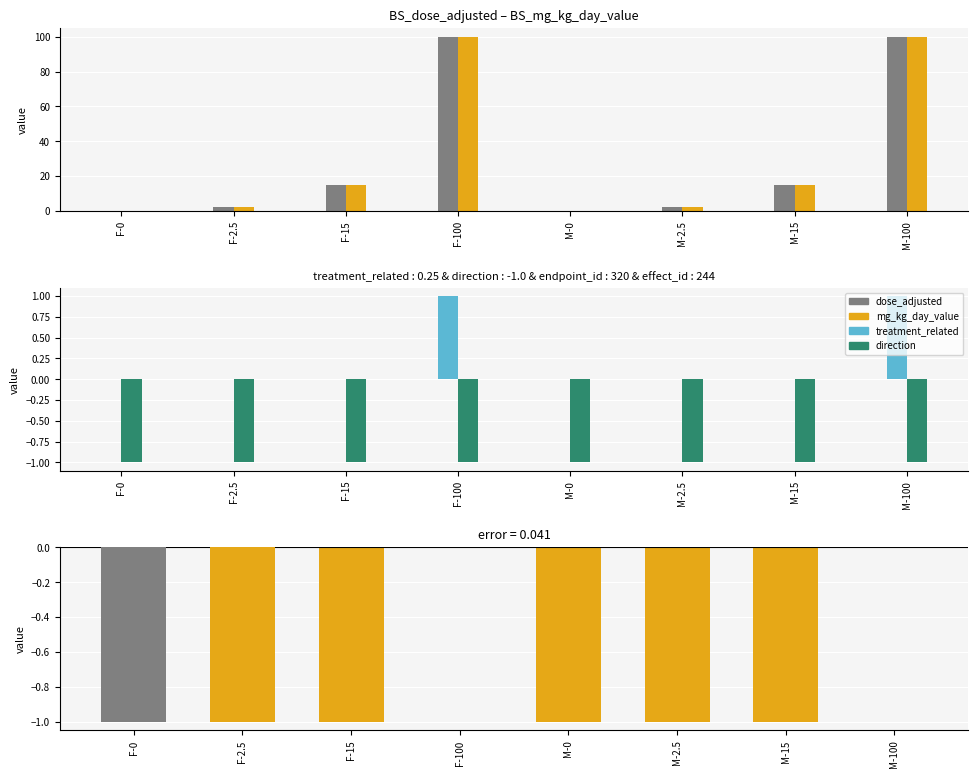

True or false: mg_kg_day_value has a value of 100.0 at M-100.

True